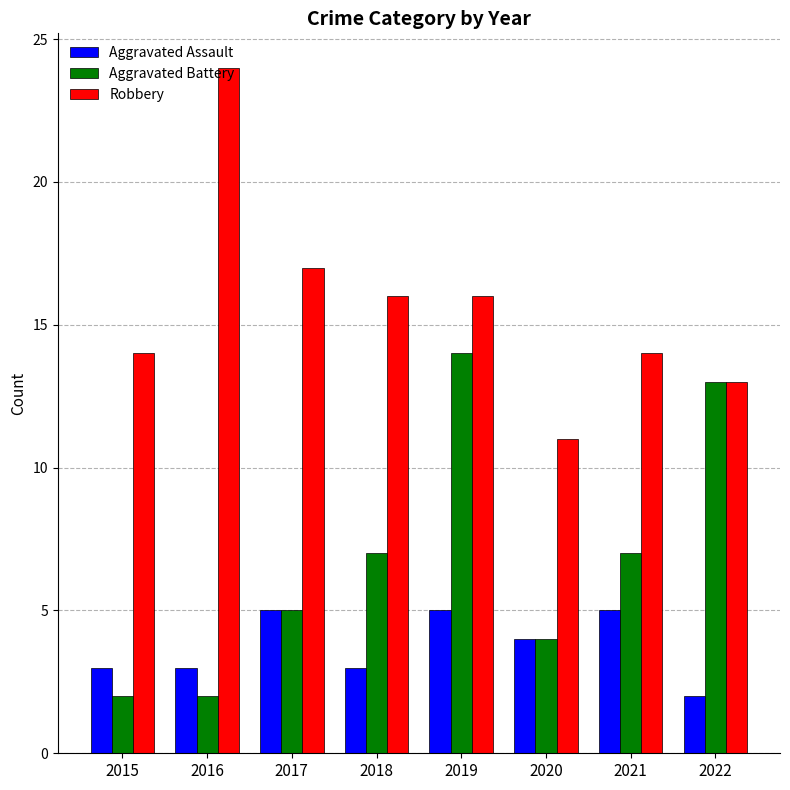

At which label does Aggravated Assault reach its minimum?

2022